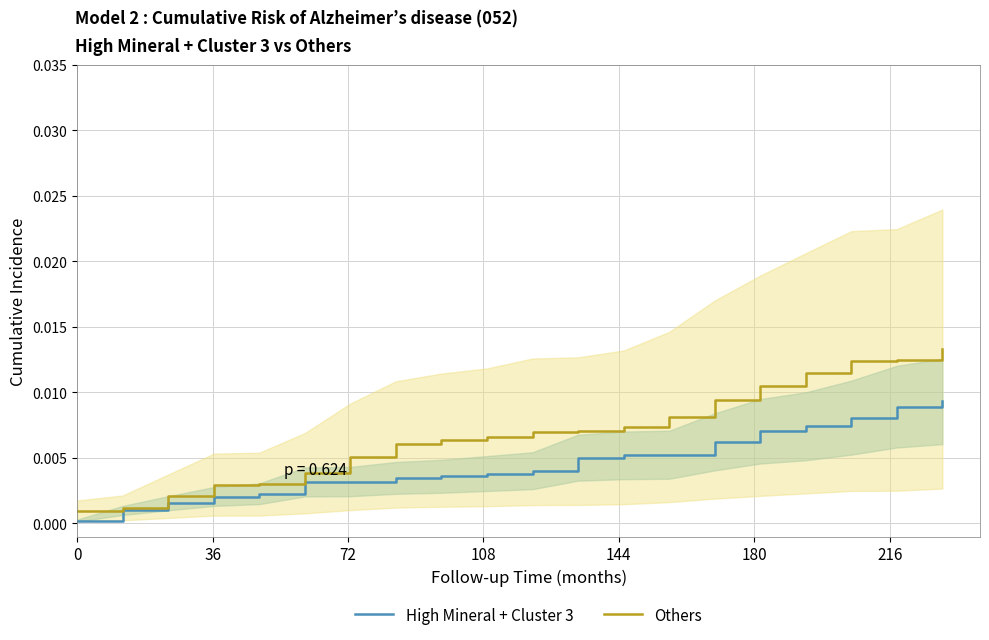

The value of High Mineral + Cluster 3 at 180 is 0.0. True or false?

True